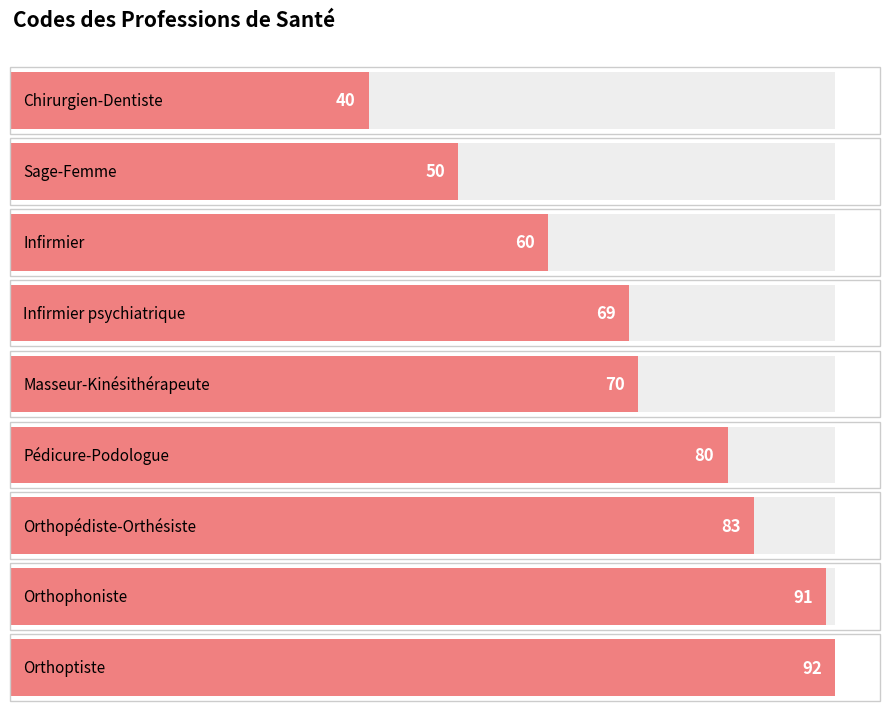

What is the value of the 5th bar from the left?

70